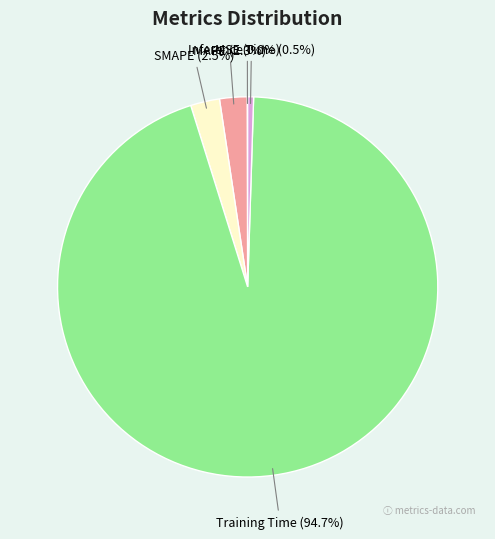

Does any single category account for the majority?

Yes